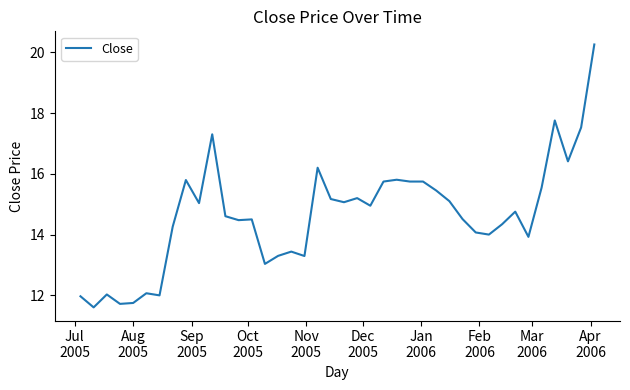

What is the smallest value displayed?

11.6